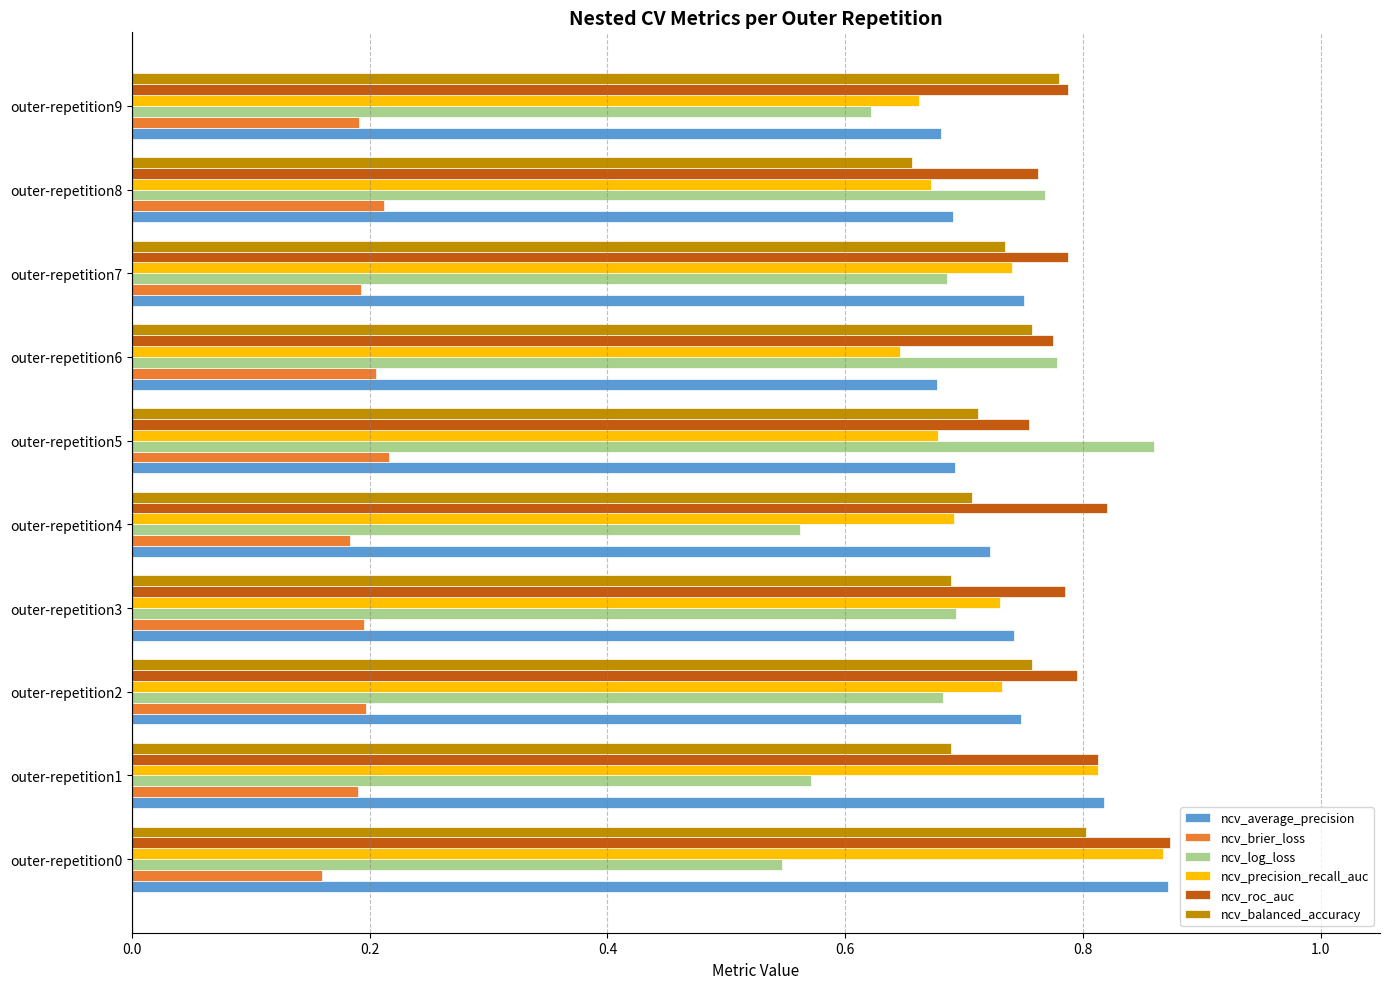

Which series has the largest total across all categories?

ncv_roc_auc